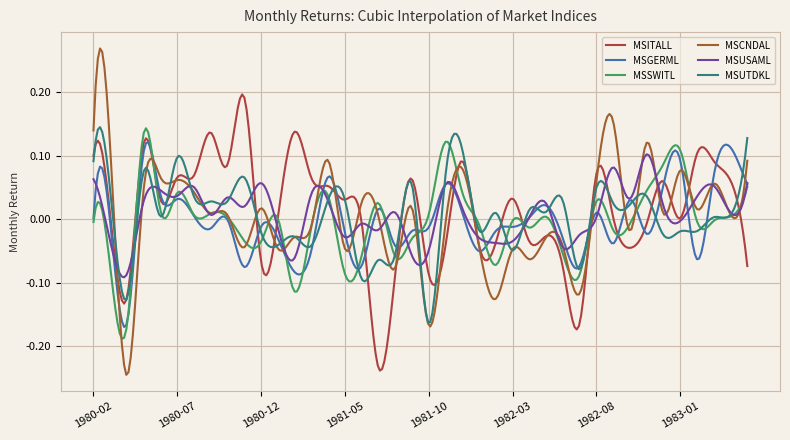

Does the chart display data point markers on the line(s)?

No